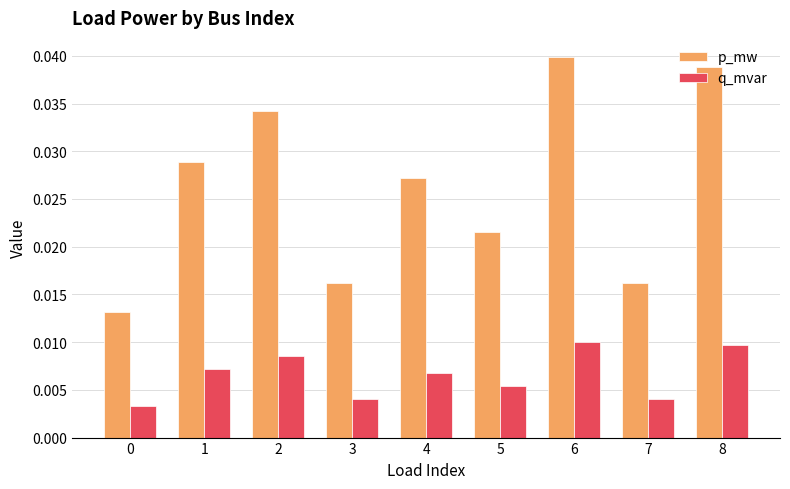

At which category is the sum across all series the highest?

6